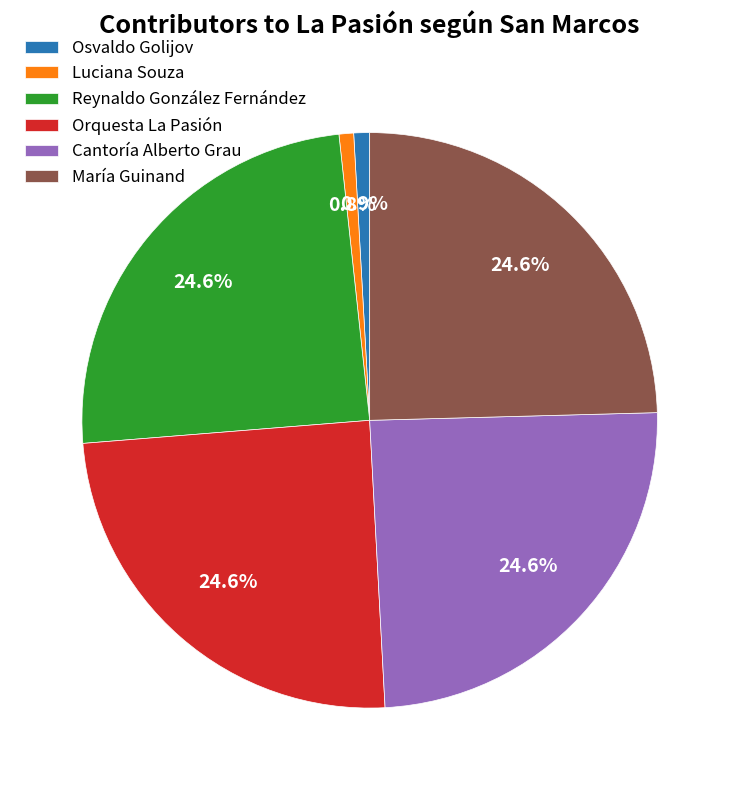

Combined, do María Guinand and Orquesta La Pasión account for over 50%?

No